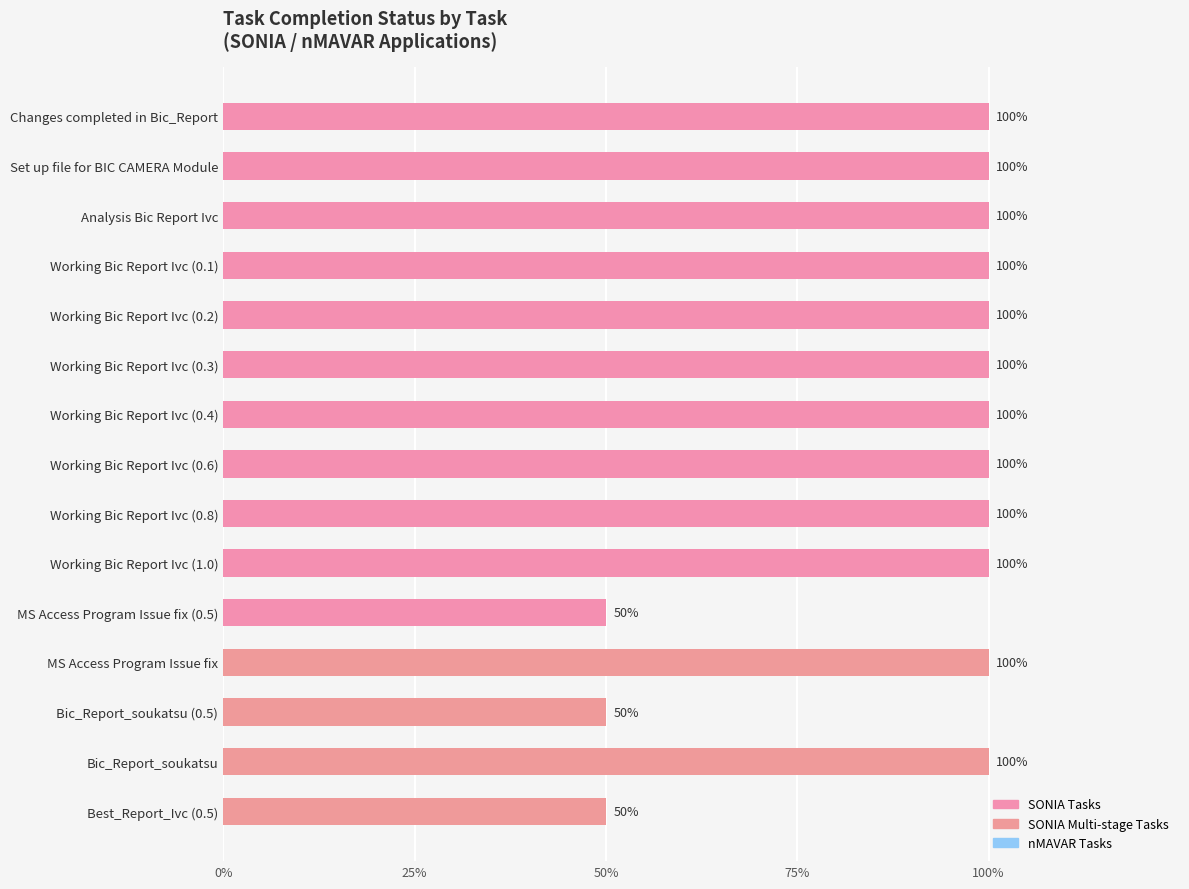

Are the bars horizontal?

Yes